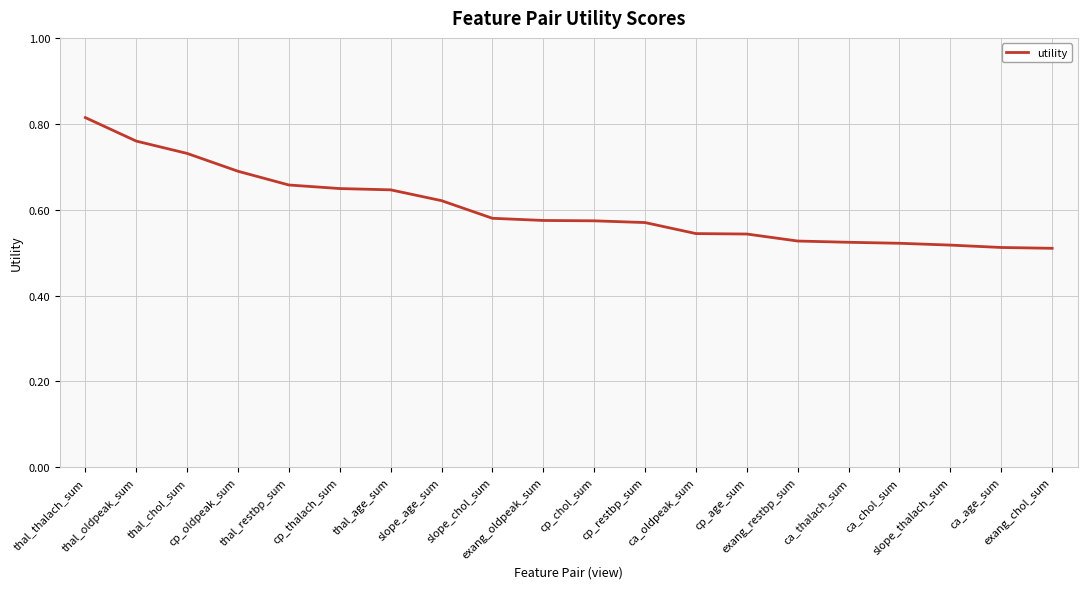

What is the smallest value displayed?

0.5